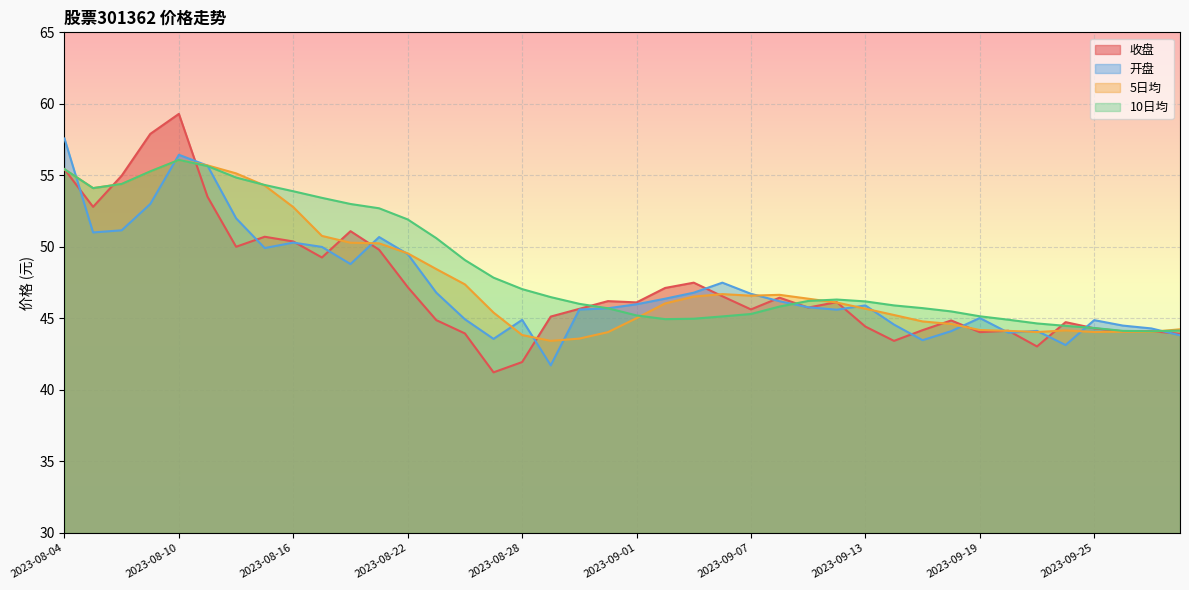

How many intersections are there between 收盘 and 开盘?

19